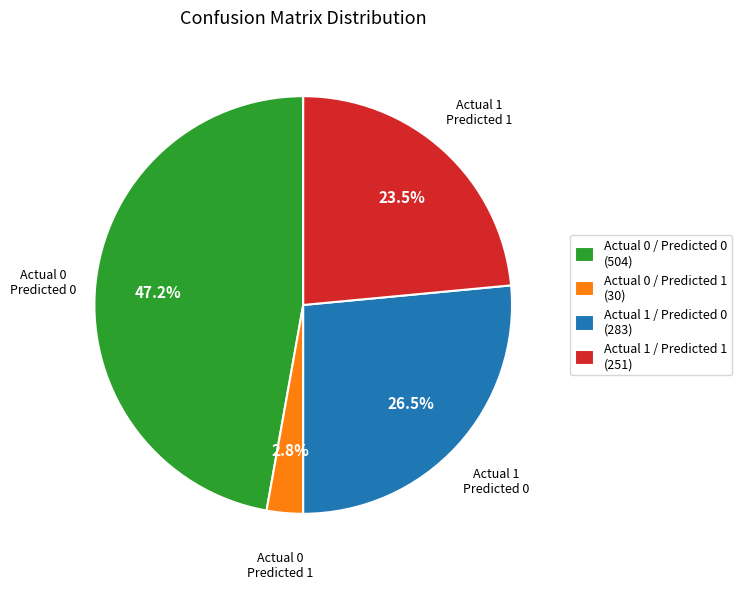

What is the ratio of the value at Actual 1 / Predicted 0 to the value at Actual 0 / Predicted 0?

0.6